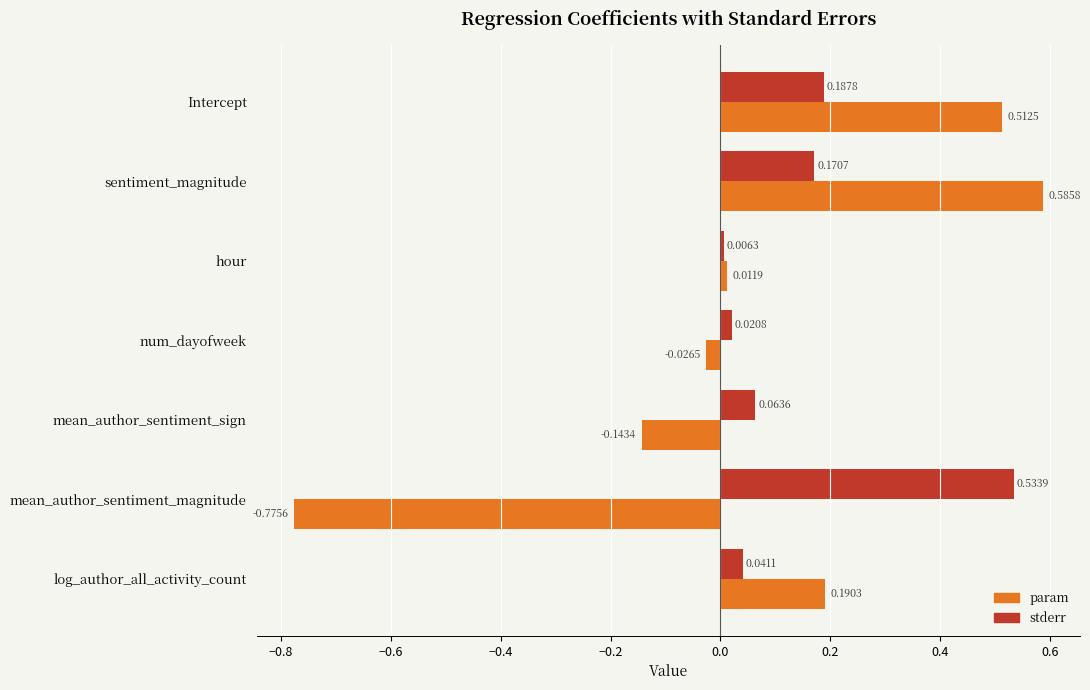

List the series in order of their peak value, highest first.

param, stderr